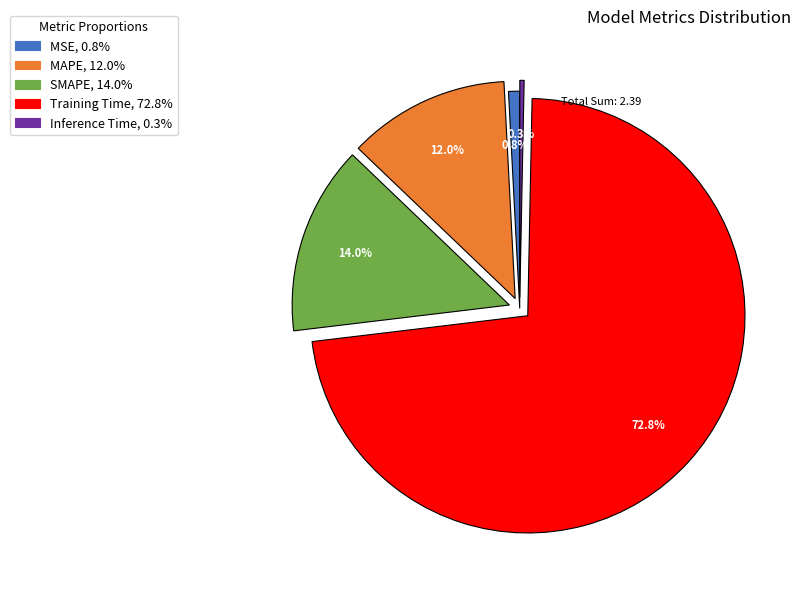

To the nearest percent, what is the difference between the SMAPE and Inference Time slice percentages?

14%